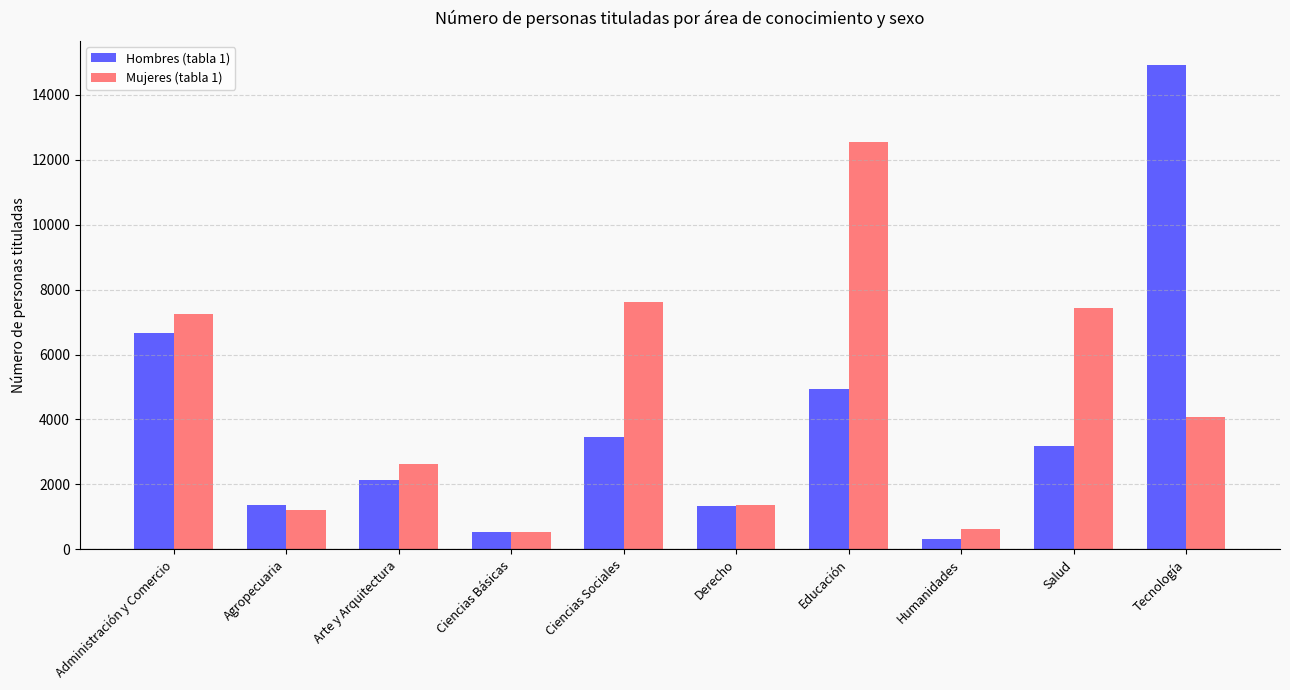

Read the Mujeres (tabla 1) value at Humanidades, to the nearest 100.

600